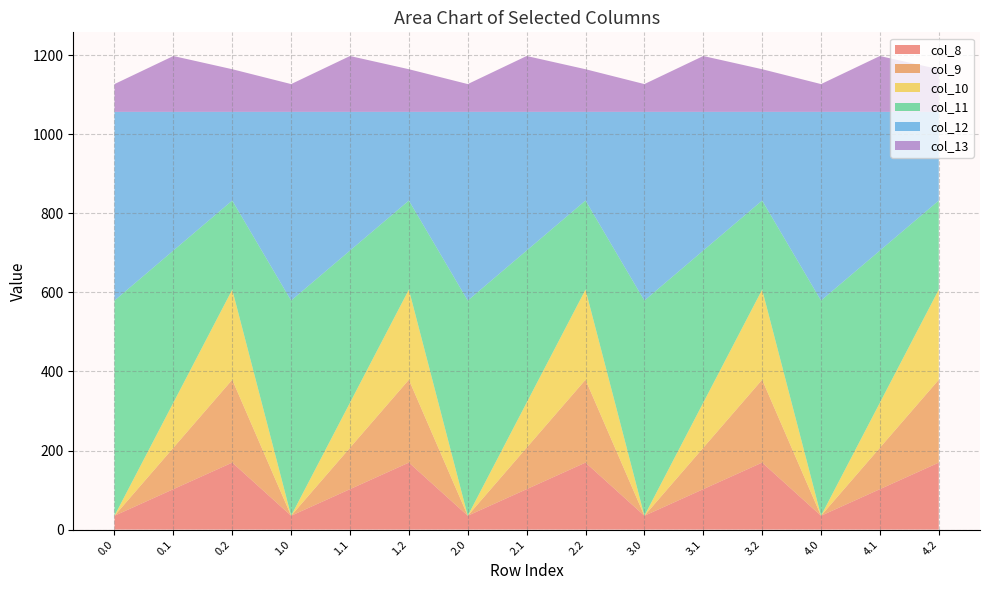

Reading left to right, list all the values displayed in this chart.

col_8: 35.0	102.3	169.5	35.0	102.3	169.5	35.0	102.3	169.5	35.0	102.3	169.5	35.0	102.3	169.5
col_9: 0.0	104.8	209.6	0.0	104.8	209.6	0.0	104.8	209.6	0.0	104.8	209.6	0.0	104.8	209.6
col_10: 0.0	114.0	228.0	0.0	114.0	228.0	0.0	114.0	228.0	0.0	114.0	228.0	0.0	114.0	228.0
col_11: 544.3	384.7	225.2	544.3	384.7	225.2	544.3	384.7	225.2	544.3	384.7	225.2	544.3	384.7	225.2
col_12: 477.2	350.8	224.3	477.2	350.8	224.3	477.2	350.8	224.3	477.2	350.8	224.3	477.2	350.8	224.3
col_13: 70.2	141.2	107.8	70.2	141.2	107.8	70.2	141.2	107.8	70.2	141.2	107.8	70.2	141.2	107.8